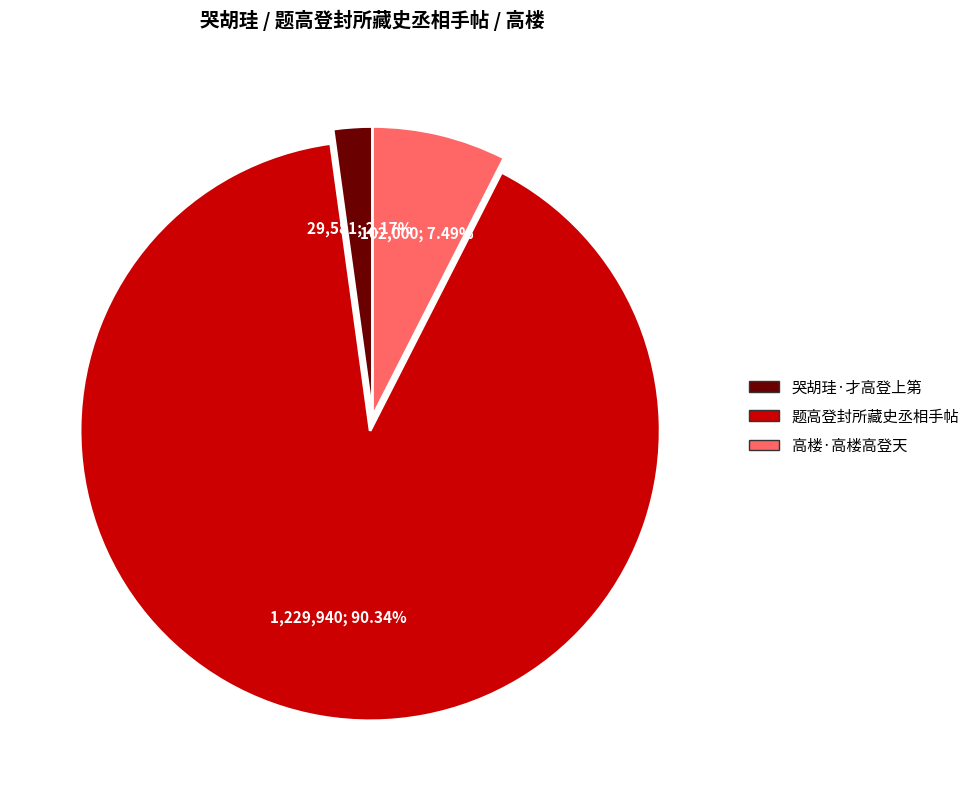

Does 高楼·高楼高登天 represent more than half of the total?

No